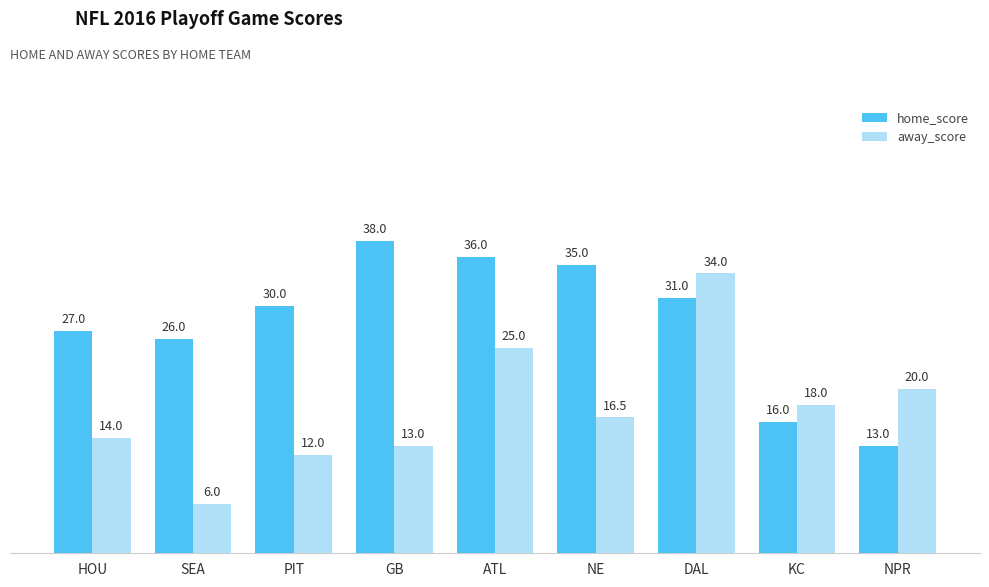

What is the total value across all series at SEA?

32.0